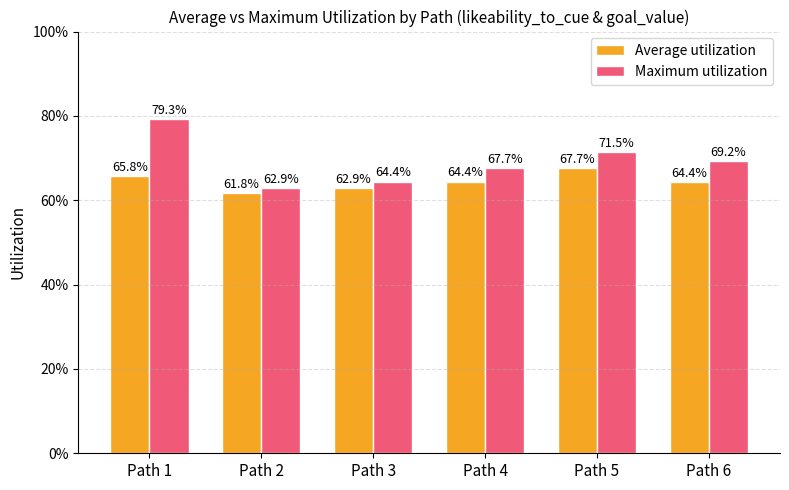

What is the total value across all series at Path 2?

1.2